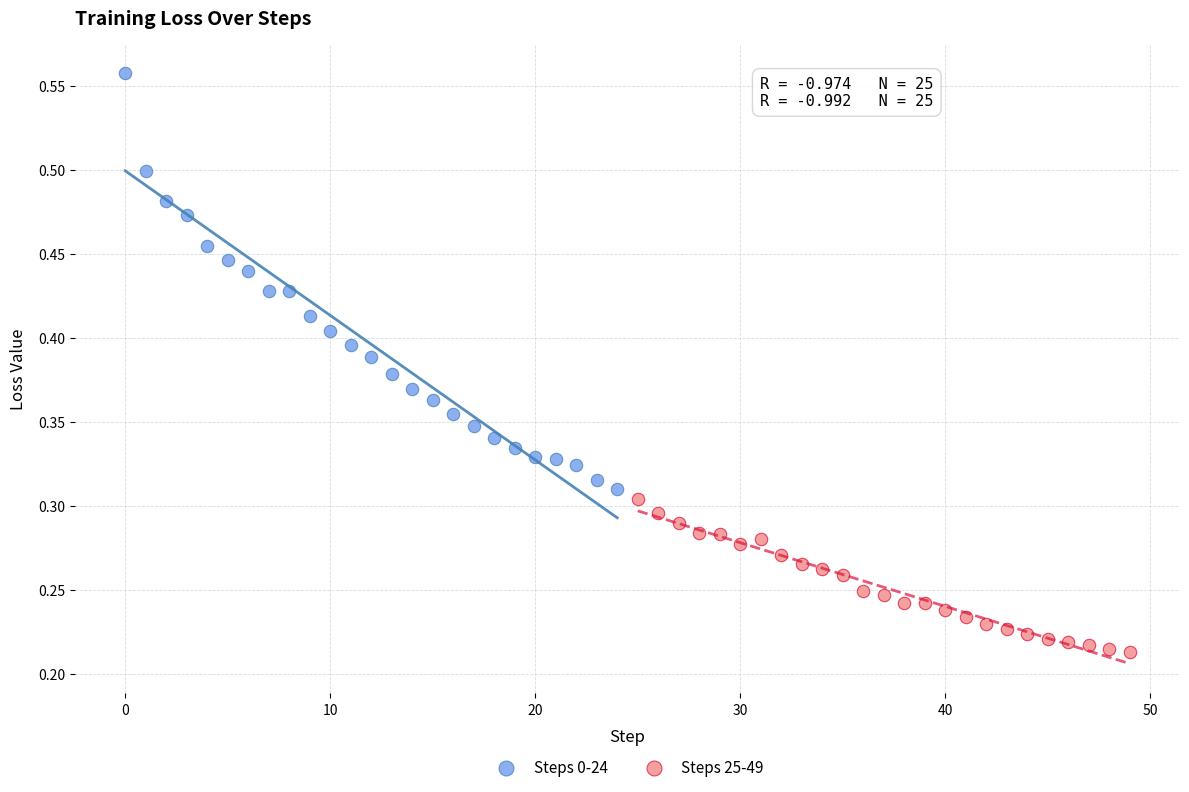

Which series reaches the minimum Y coordinate?

Steps 25-49